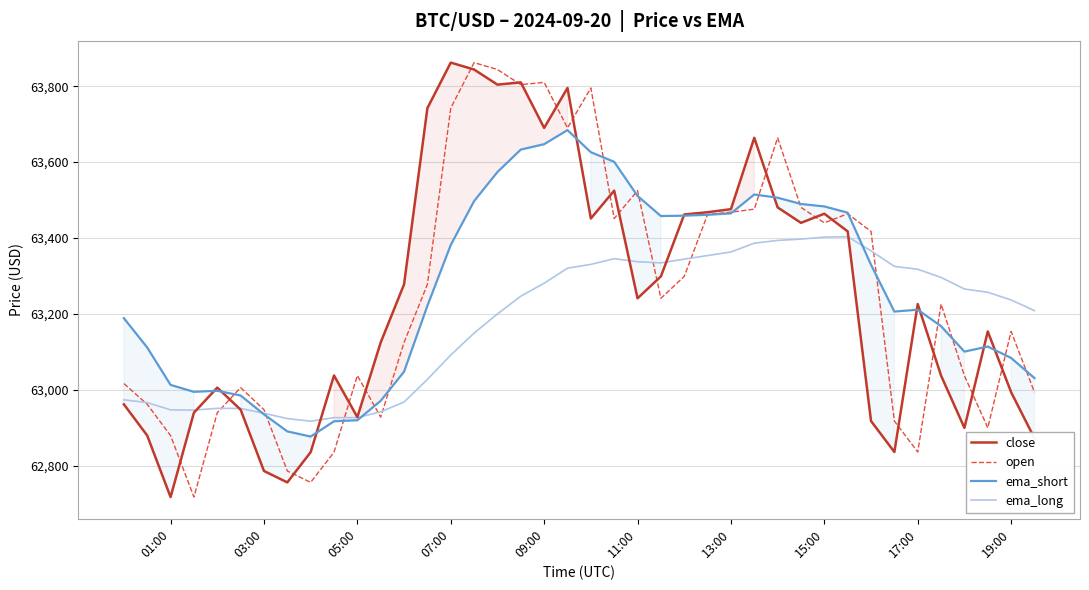

What is the maximum value shown in the chart?

63862.0